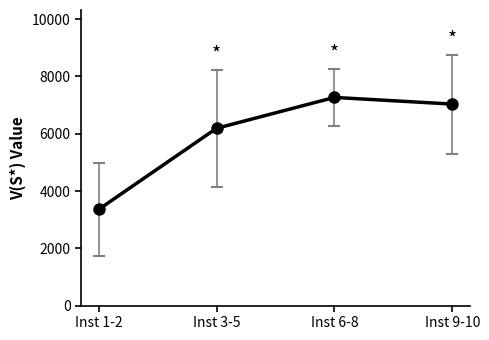

What is the difference between the values at Inst 9-10 and Inst 3-5?

846.2